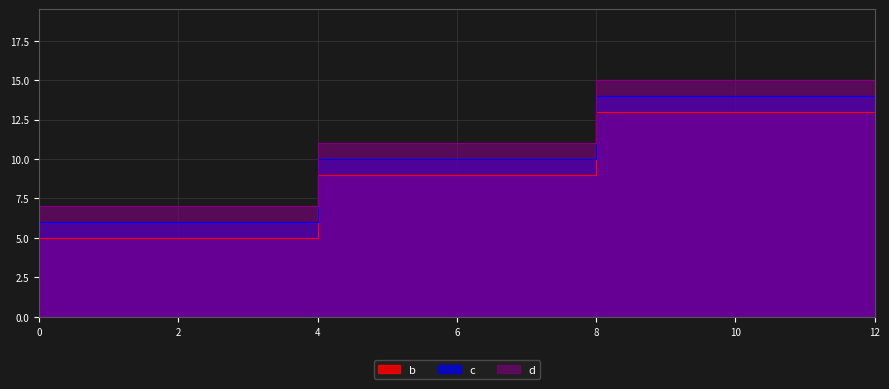

At which category is the sum across all series the highest?

12